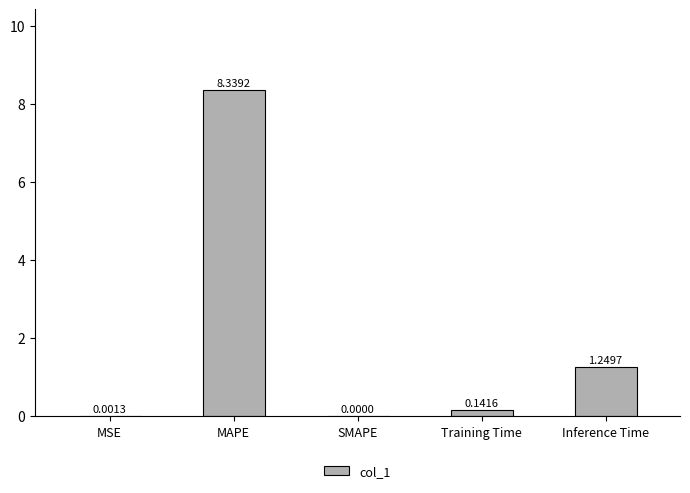

What is the average value?

1.9